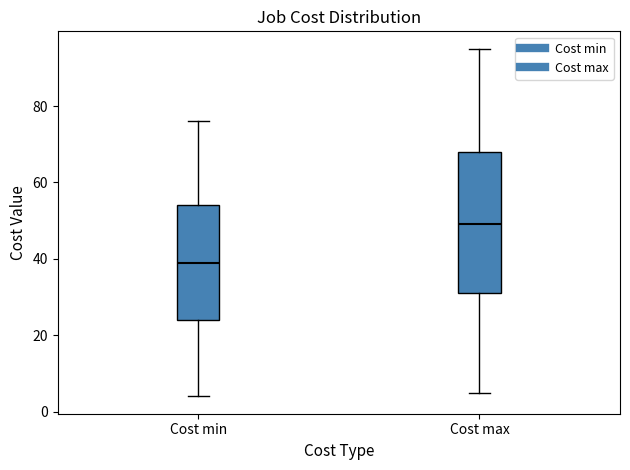

Which box is the tallest, from its lower edge to its upper edge?

Cost max